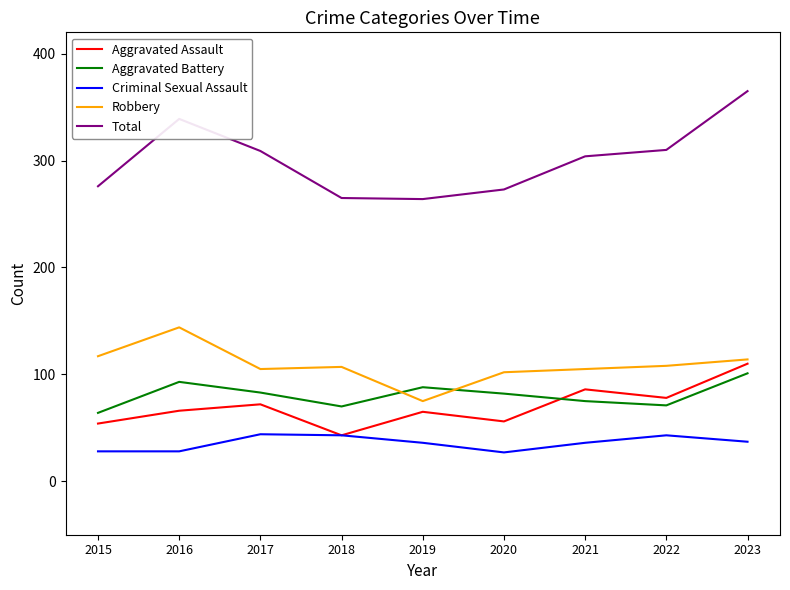

Which category has the highest value across all series?

2023